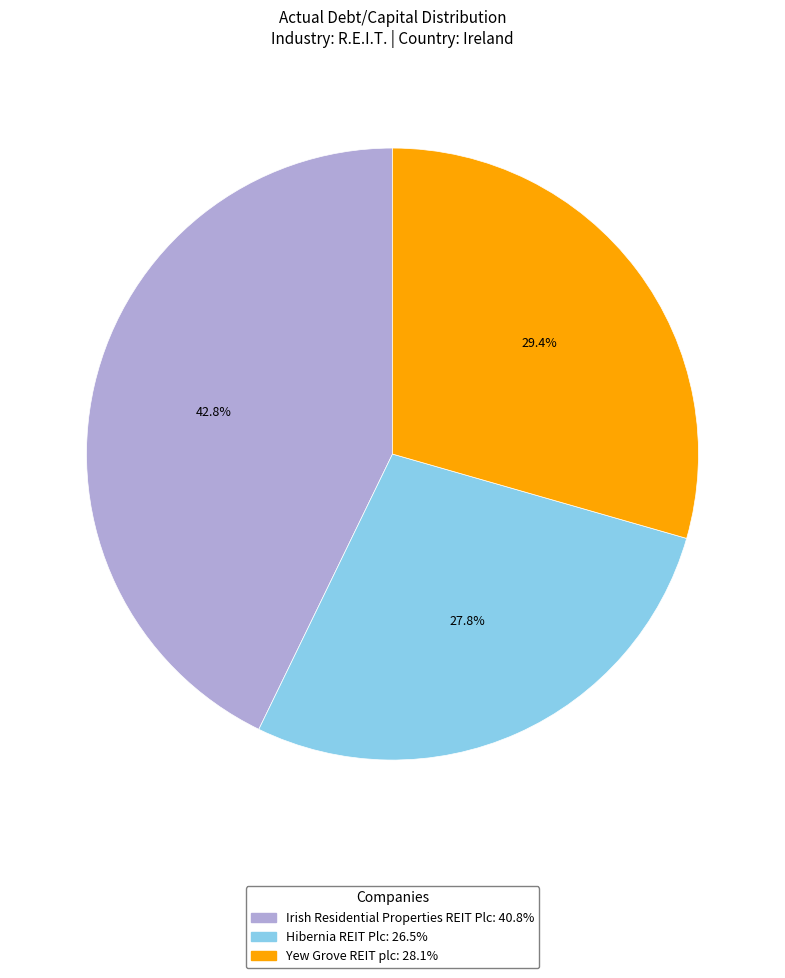

Which category has the smallest portion of the pie?

Hibernia REIT Plc